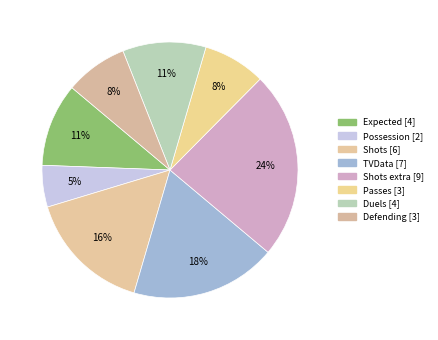

Count the number of slices in the pie.

8